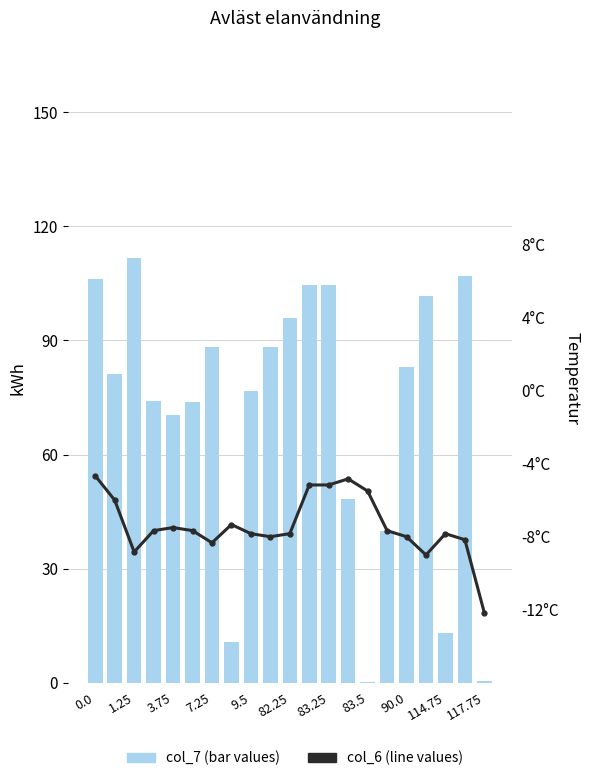

Is the value of col_6 (line) at 1.25 greater than the value of col_7 (bar) at 114.75?

No